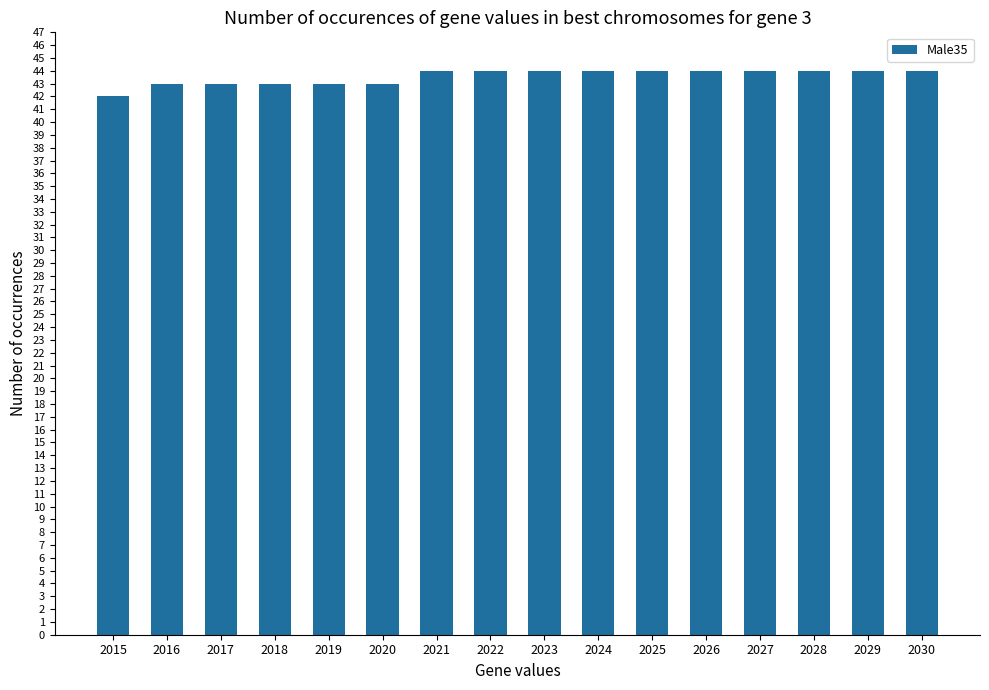

What is the average value?

44